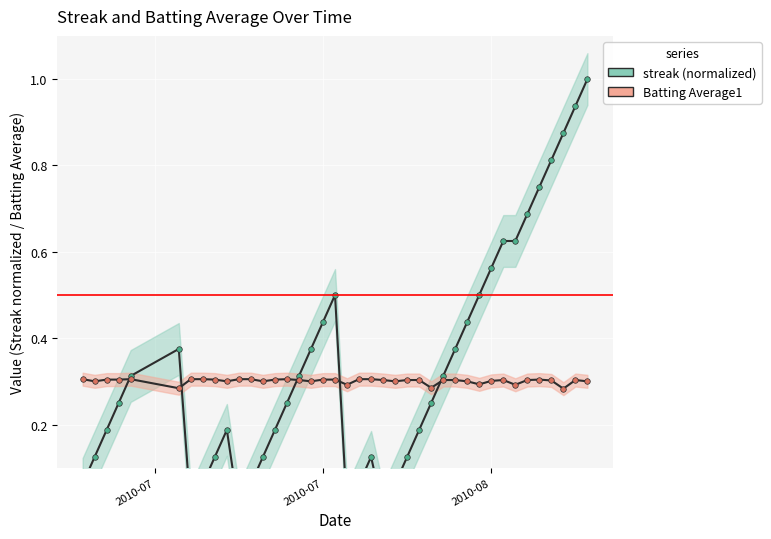

Reading left to right, extract all data points from this chart.

streak (normalized): 0.1	0.1	0.2	0.2	0.3	0.4	0.0	0.1	0.1	0.2	0.0	0.1	0.1	0.2	0.2	0.3	0.4	0.4	0.5	0.0	0.1	0.1	0.0	0.1	0.1	0.2	0.2	0.3	0.4	0.4	0.5	0.6	0.6	0.6	0.7	0.8	0.8	0.9	0.9	1.0
Batting Average1: 0.3	0.3	0.3	0.3	0.3	0.3	0.3	0.3	0.3	0.3	0.3	0.3	0.3	0.3	0.3	0.3	0.3	0.3	0.3	0.3	0.3	0.3	0.3	0.3	0.3	0.3	0.3	0.3	0.3	0.3	0.3	0.3	0.3	0.3	0.3	0.3	0.3	0.3	0.3	0.3